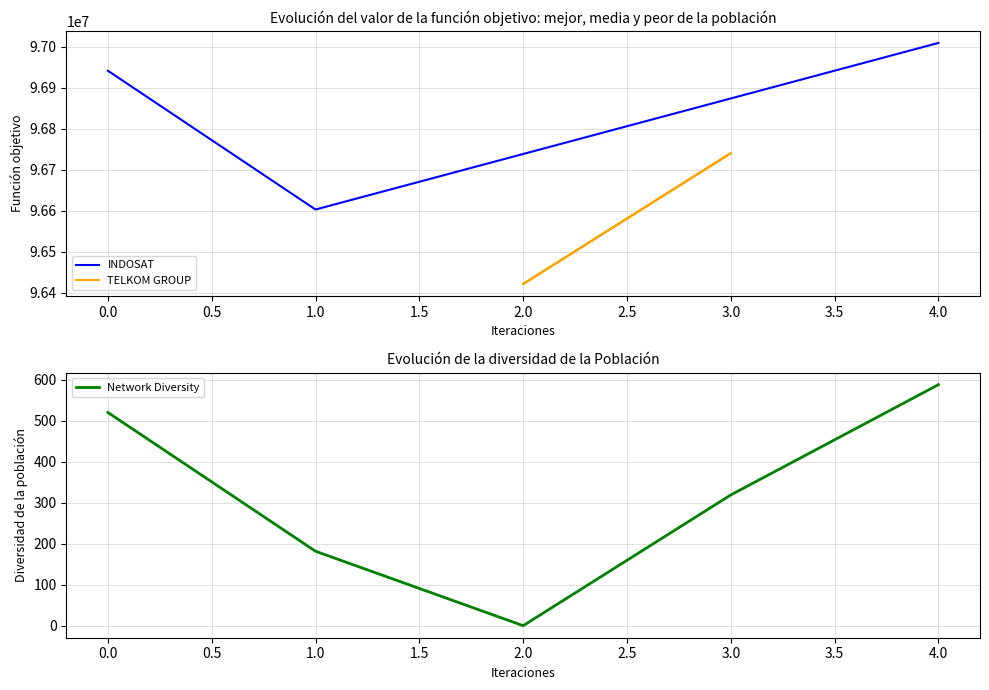

Does the chart display data point markers on the line(s)?

No